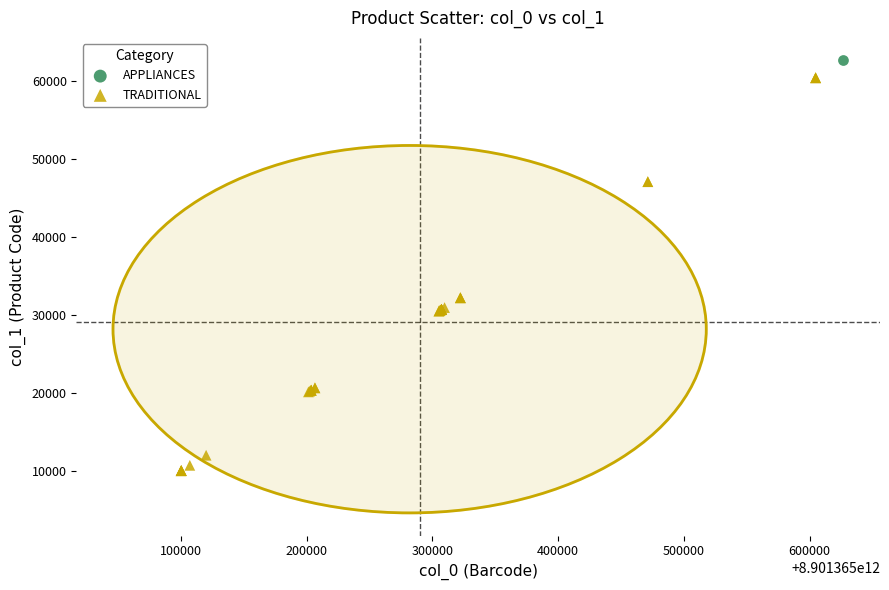

What are all the series names shown in the legend?

APPLIANCES, TRADITIONAL